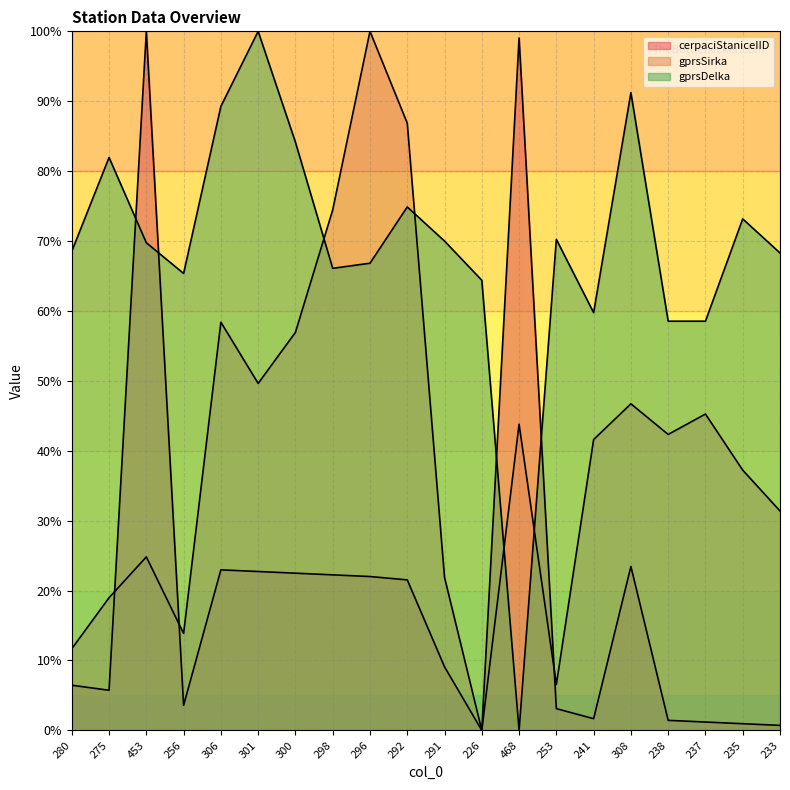

What is the approximate value of cerpaciStaniceIID at 468?

99.0